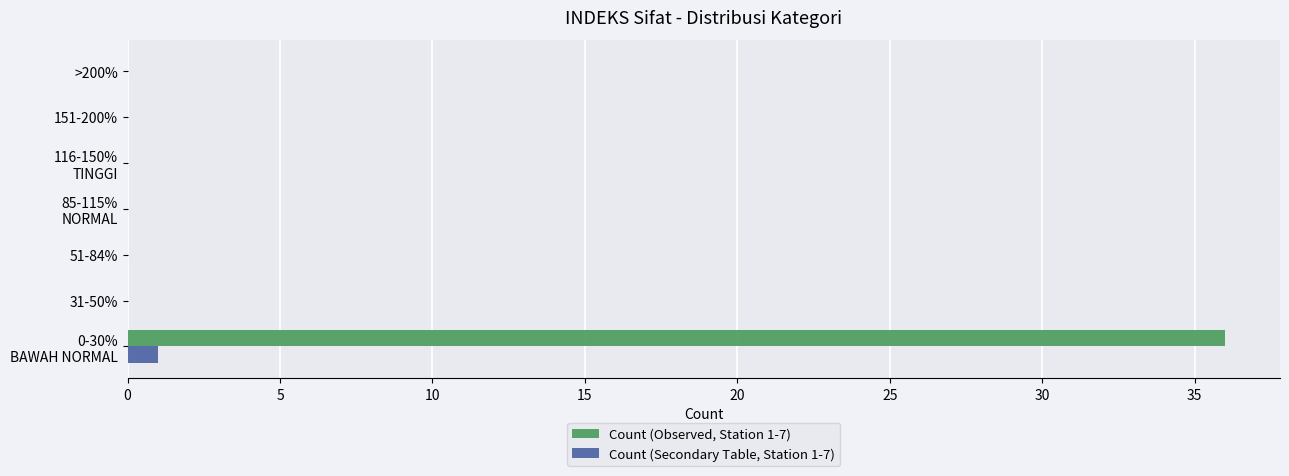

Which series has the largest total across all categories?

Count (Observed, Station 1-7)